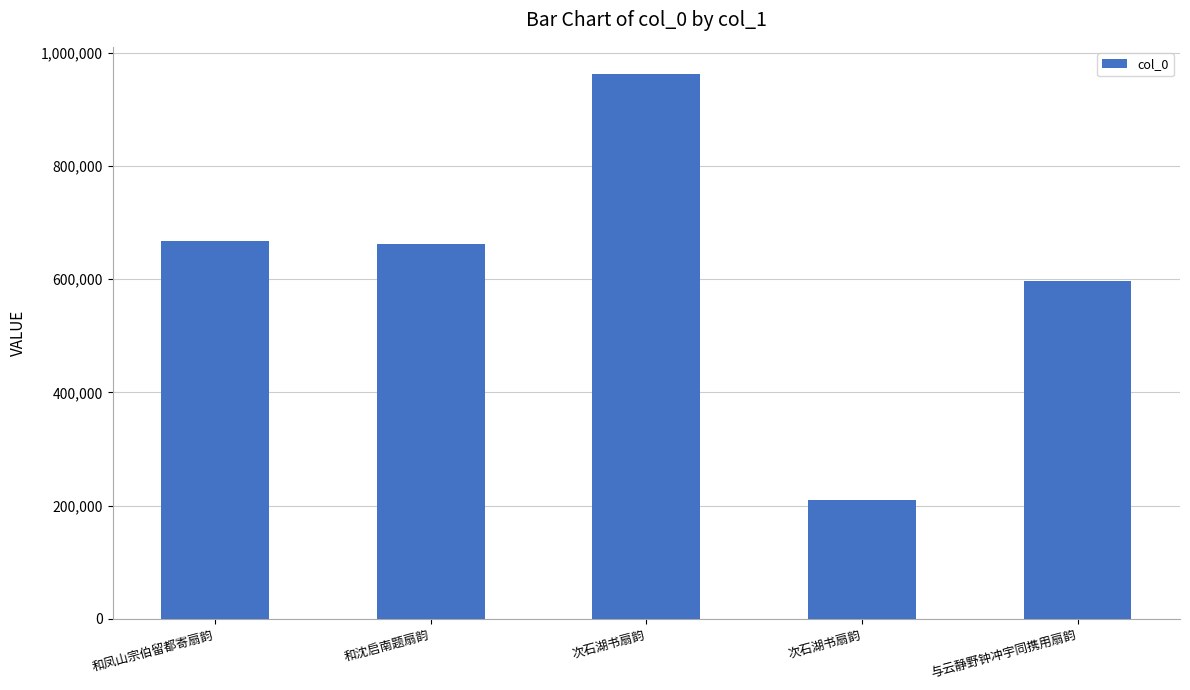

Are the bars grouped side by side (vs. stacked)?

No